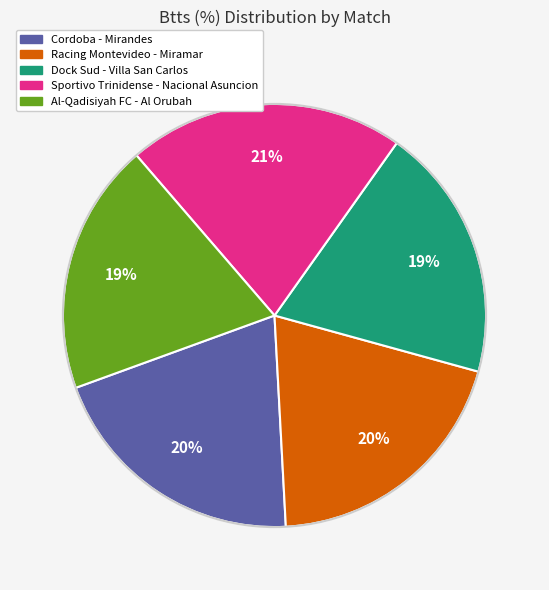

To the nearest percent, what portion does Al-Qadisiyah FC - Al Orubah represent?

19%